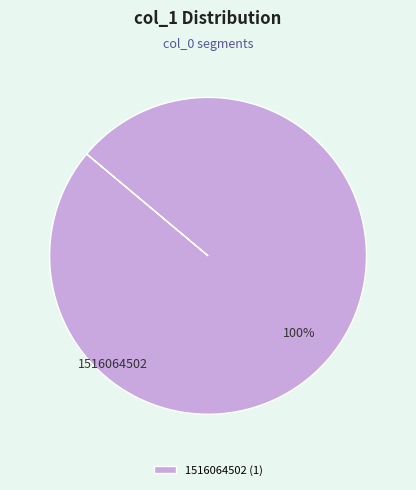

True or false: 1516064502 (1) accounts for 100% of the total.

True